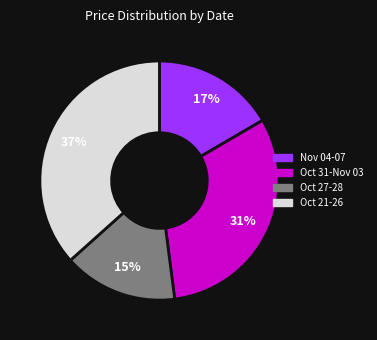

Is there a majority slice in this chart?

No